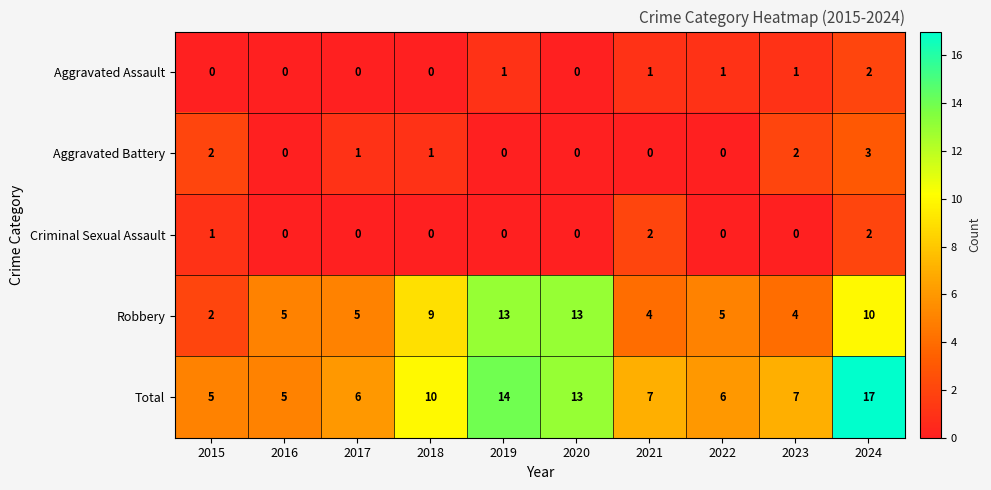

What is the greatest value displayed?

17